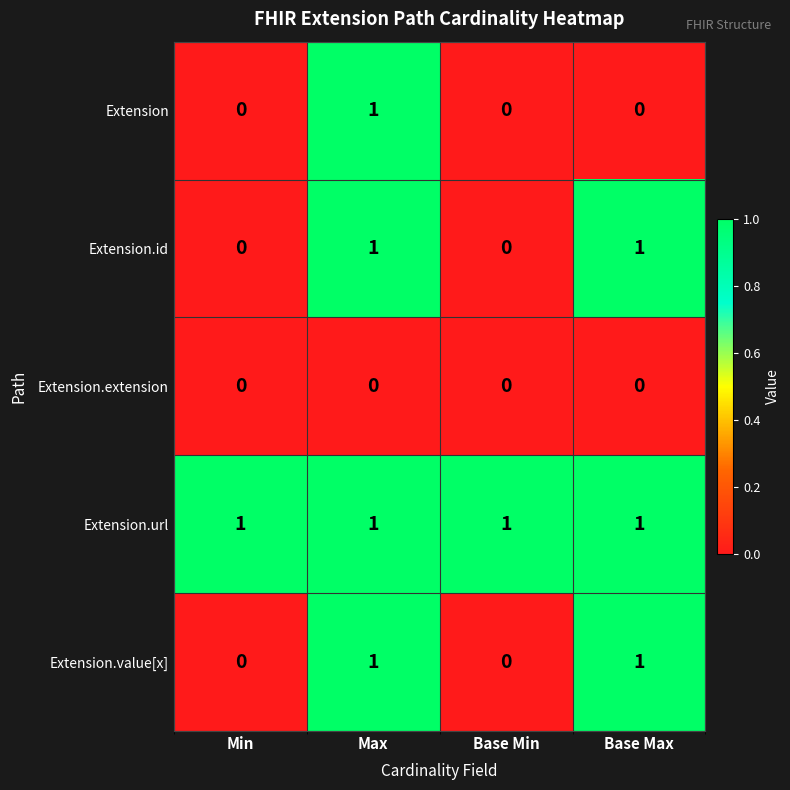

Is it true that Extension.value[x] equals 0 at Min?

True